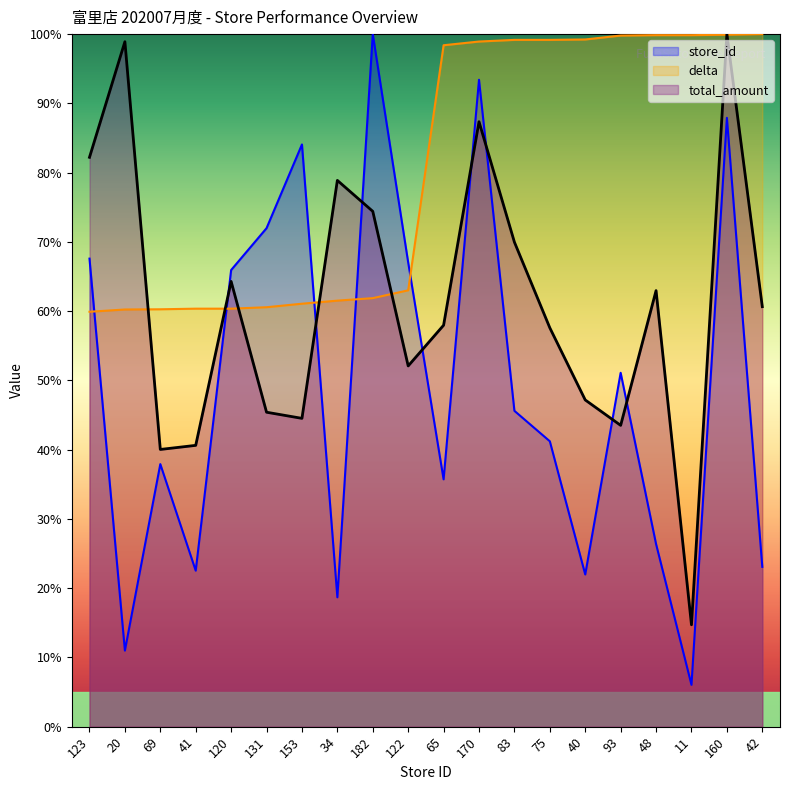

The total_amount series shows 111.3 at 123. True or false?

False